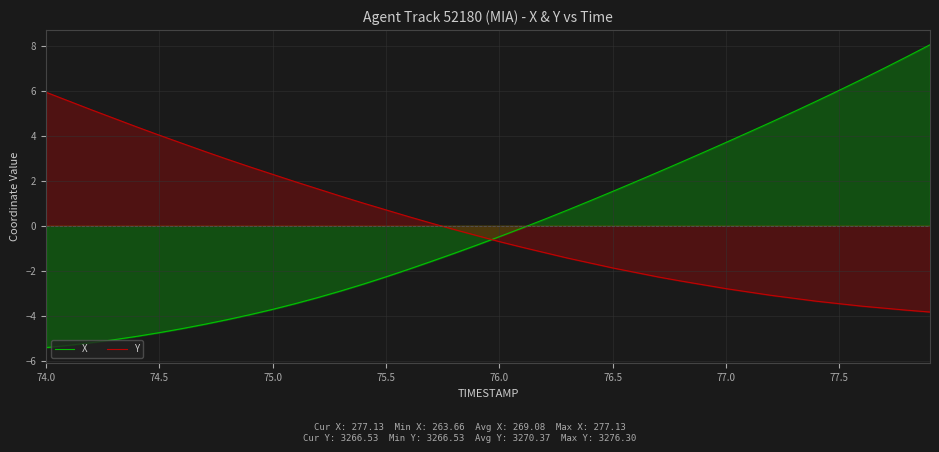

What is the difference between the maximum and minimum values in the X series?

13.5